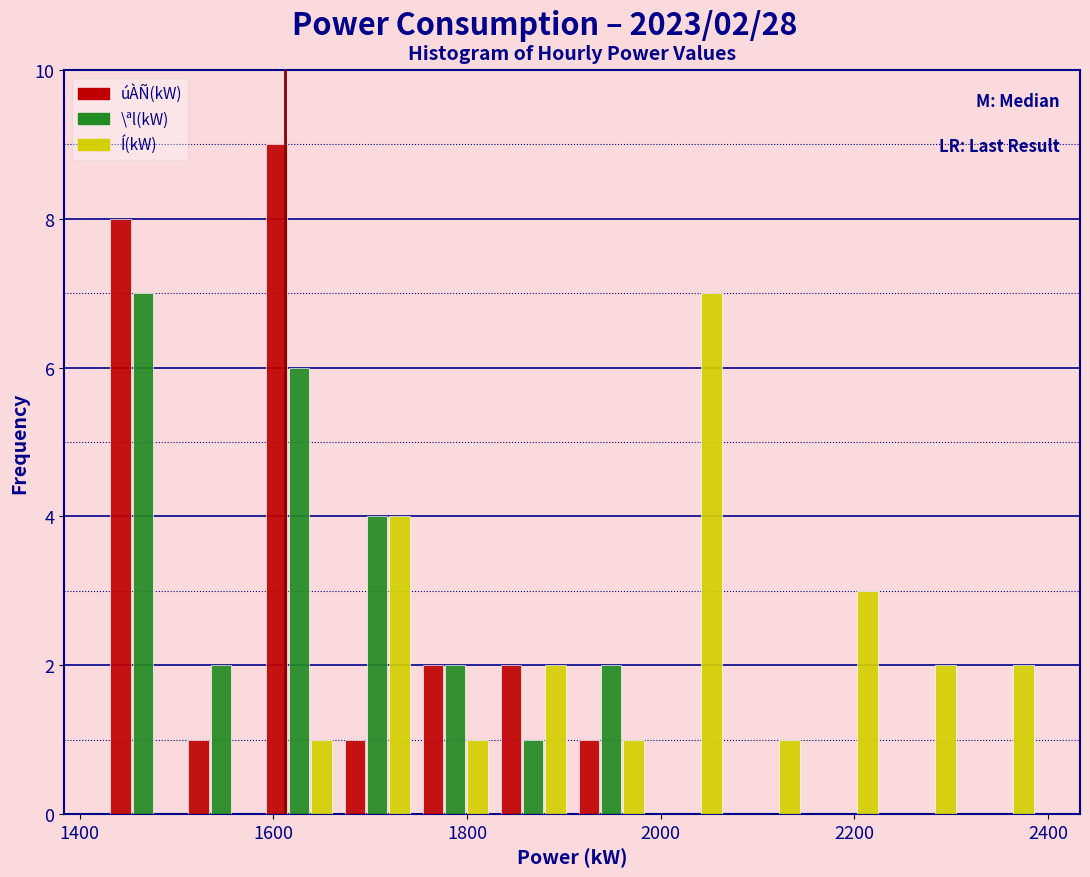

In the Í(kW) series, which range on the x-axis has the tallest bar?

1980 to 2060